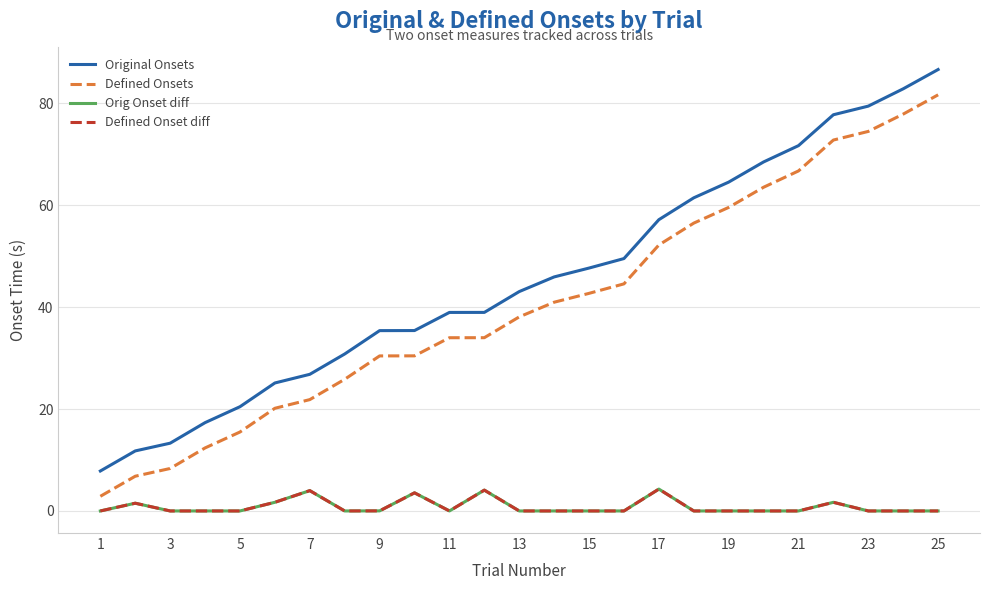

Does the chart display data point markers on the line(s)?

No